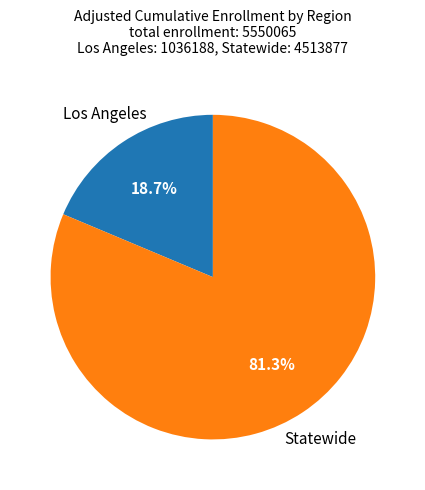

Is there any slice that represents more than half of the pie?

Yes